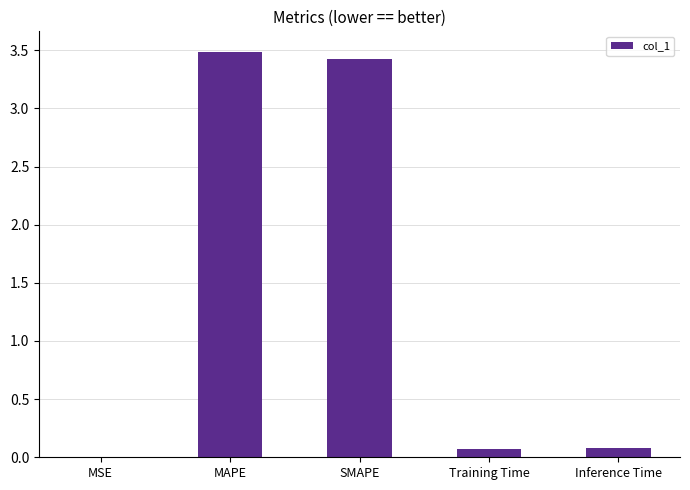

Read the value at Training Time.

0.1